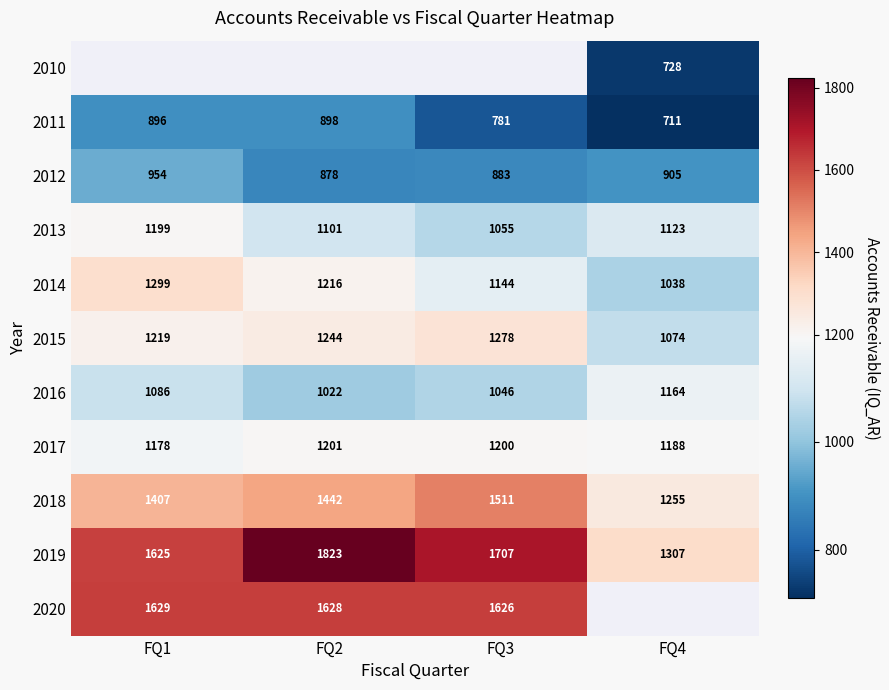

How many distinct data groups are displayed?

11